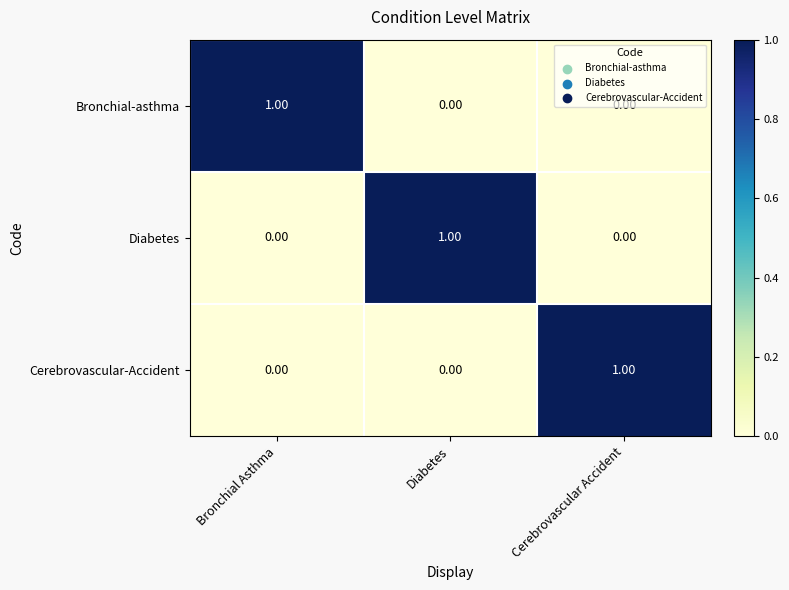

At which label does Cerebrovascular-Accident reach its peak?

Cerebrovascular Accident